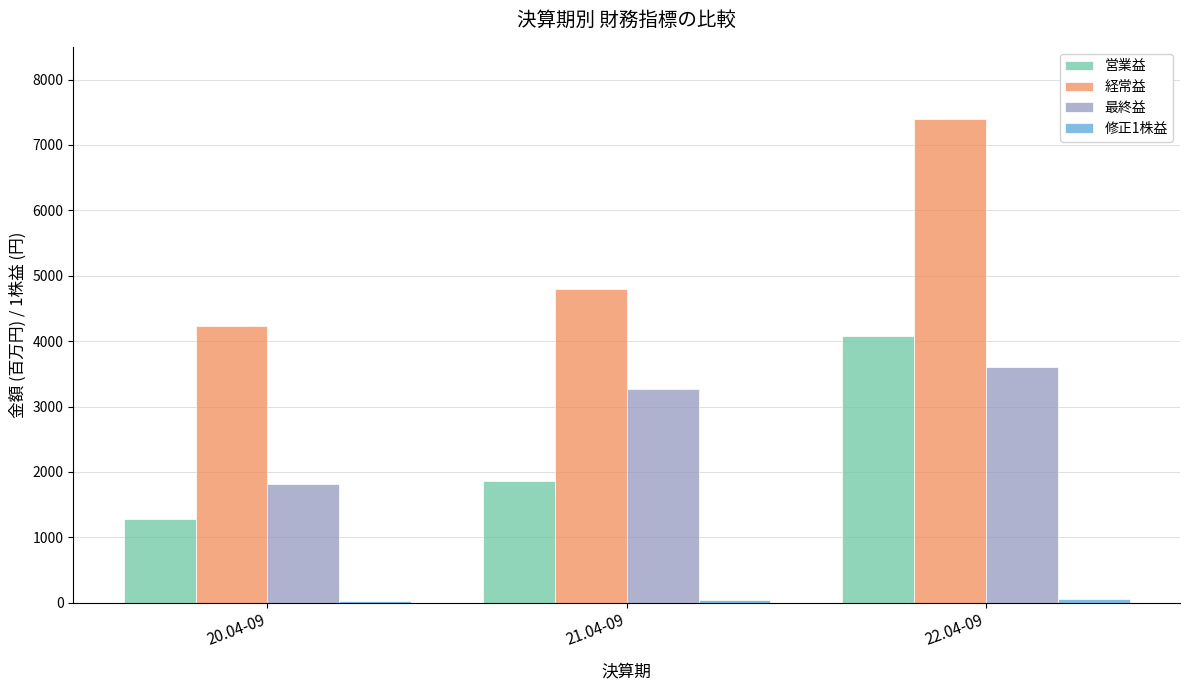

Which category has the lowest value in the 営業益 series?

20.04-09